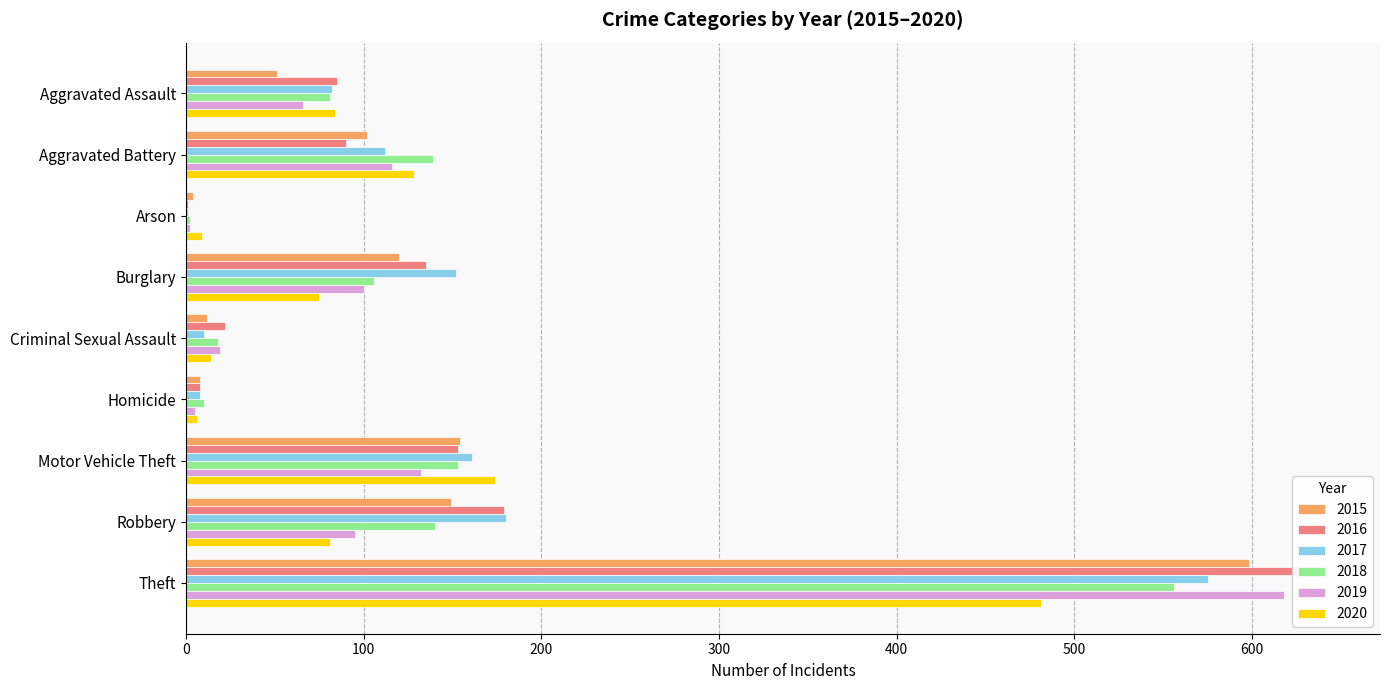

Reading right to left, transcribe all the data shown in this chart.

2015: Theft=598	Robbery=149	Motor Vehicle Theft=154	Homicide=8	Criminal Sexual Assault=12	Burglary=120	Arson=4	Aggravated Battery=102	Aggravated Assault=51
2016: Theft=640	Robbery=179	Motor Vehicle Theft=153	Homicide=8	Criminal Sexual Assault=22	Burglary=135	Arson=1	Aggravated Battery=90	Aggravated Assault=85
2017: Theft=575	Robbery=180	Motor Vehicle Theft=161	Homicide=8	Criminal Sexual Assault=10	Burglary=152	Arson=1	Aggravated Battery=112	Aggravated Assault=82
2018: Theft=556	Robbery=140	Motor Vehicle Theft=153	Homicide=10	Criminal Sexual Assault=18	Burglary=106	Arson=2	Aggravated Battery=139	Aggravated Assault=81
2019: Theft=618	Robbery=95	Motor Vehicle Theft=132	Homicide=5	Criminal Sexual Assault=19	Burglary=100	Arson=2	Aggravated Battery=116	Aggravated Assault=66
2020: Theft=481	Robbery=81	Motor Vehicle Theft=174	Homicide=6	Criminal Sexual Assault=14	Burglary=75	Arson=9	Aggravated Battery=128	Aggravated Assault=84